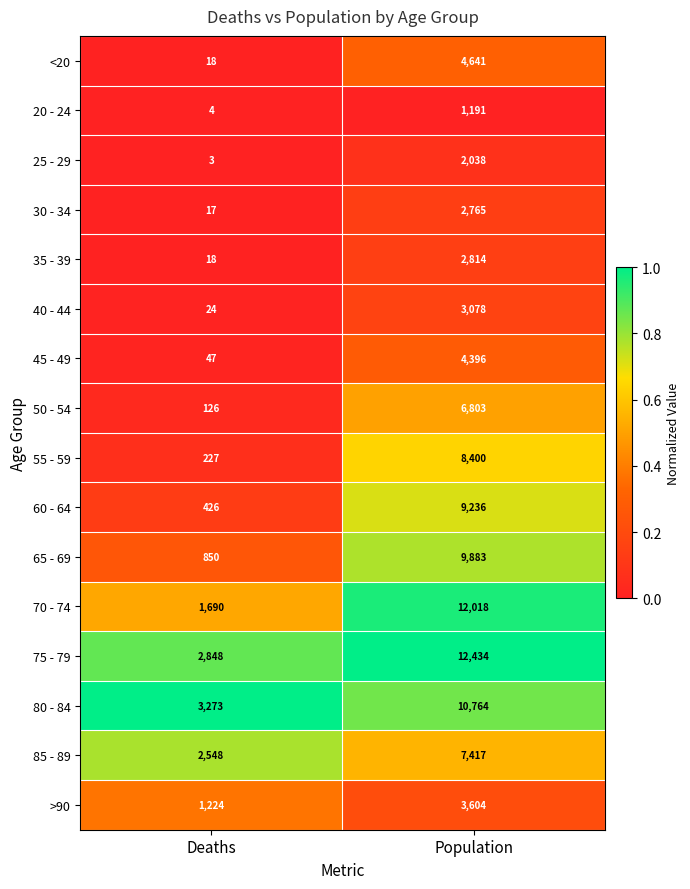

At which category does the chart reach its minimum across all series?

Deaths